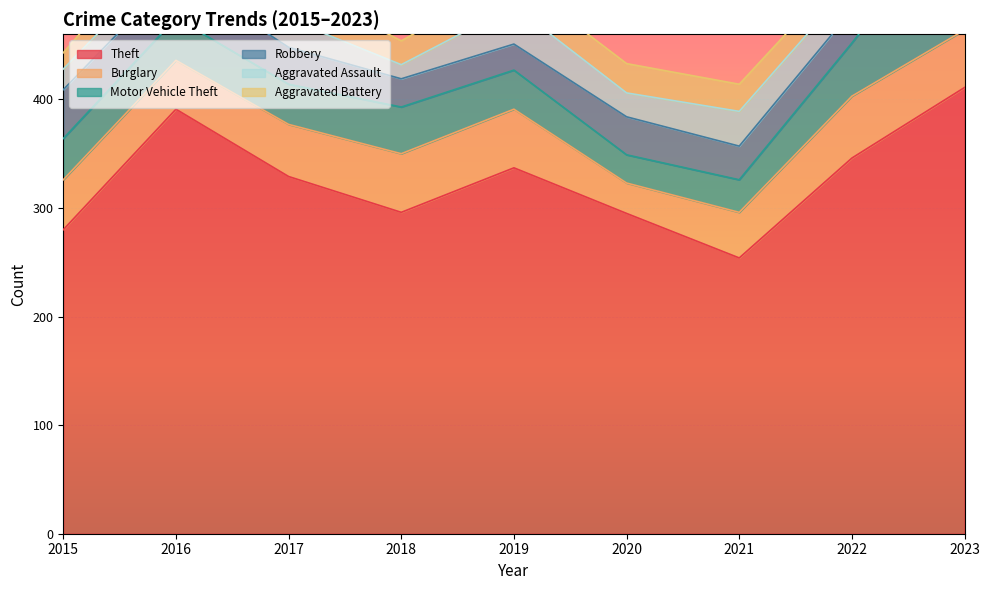

True or false: Theft and Aggravated Battery intersect in this chart.

False